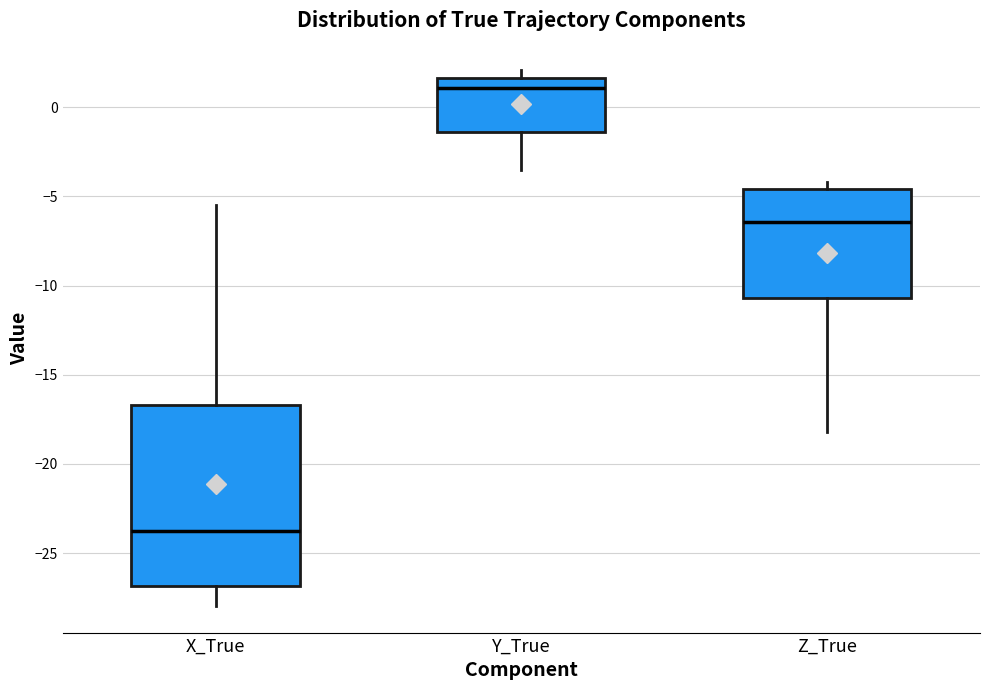

Where does the lower whisker of the box for Y_True end on the y-axis? The values are not printed on the chart, so give them approximately, as read against the axis.

-3.5